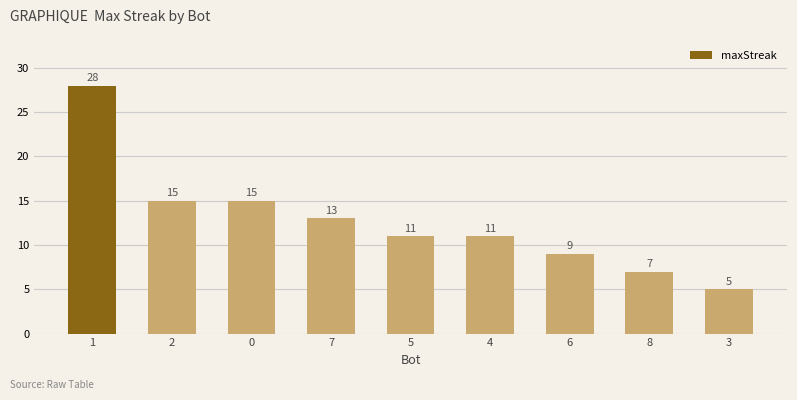

The chart shows a value of 9 at 8. True or false?

False